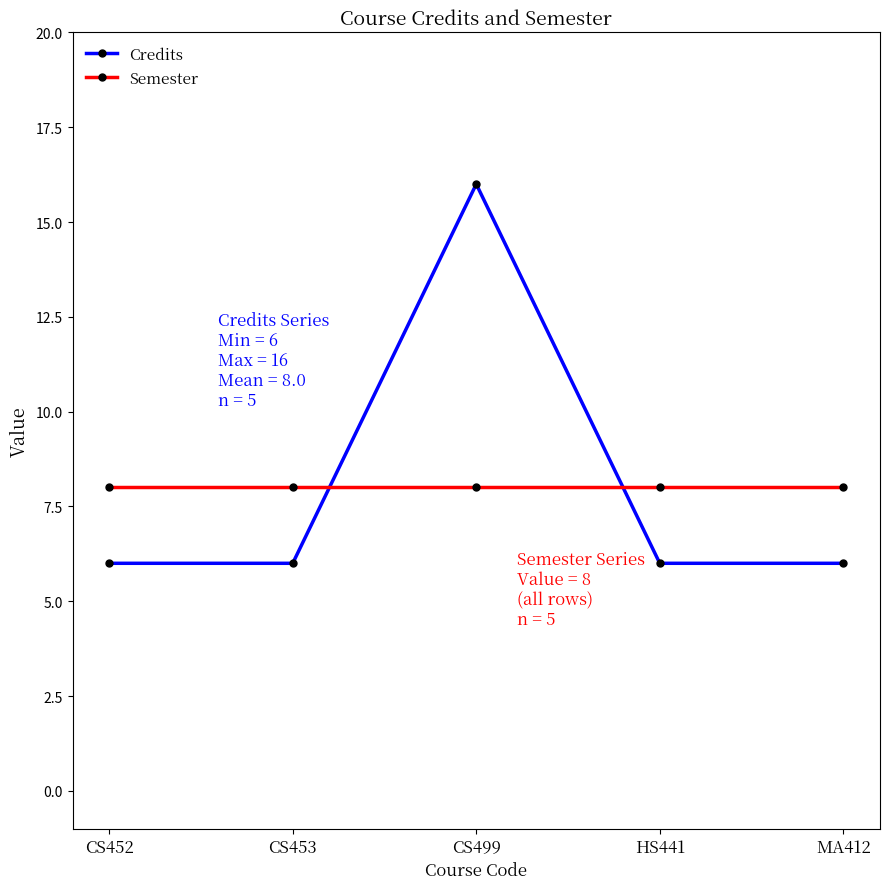

List the series in order of their peak value, highest first.

Credits, Semester